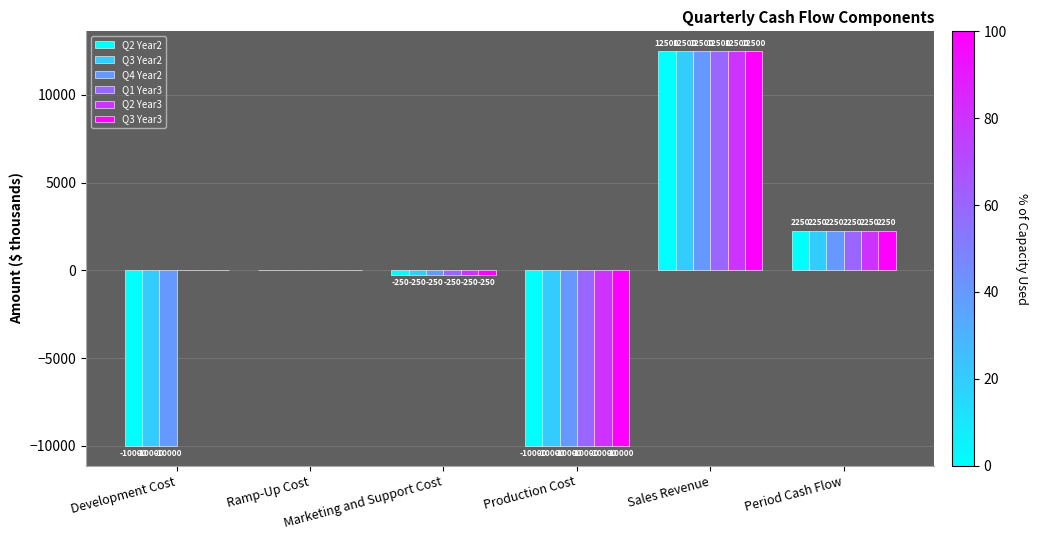

What is the total value across all series at Marketing and Support Cost?

-1500